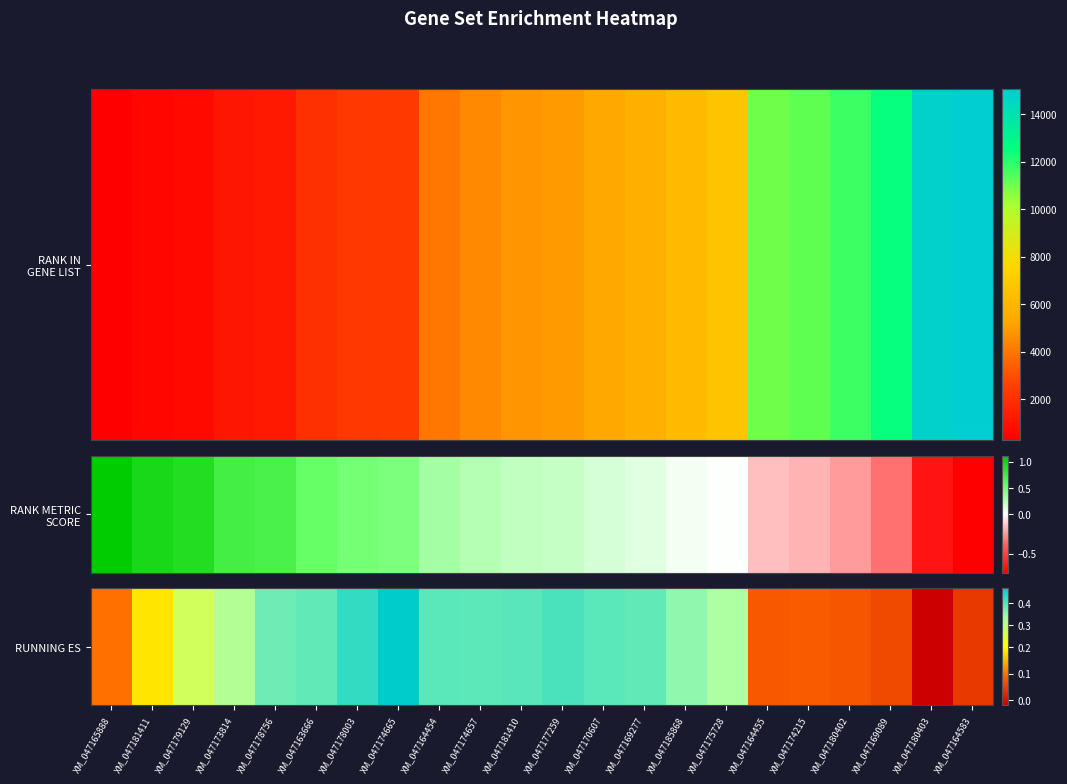

Which label corresponds to the smallest value in the chart?

XM_047180403